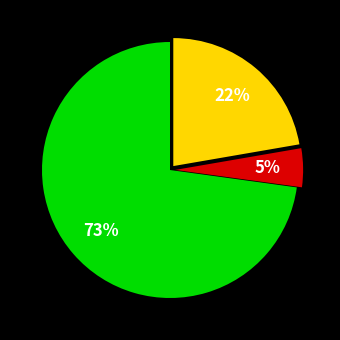

Is there any slice that represents more than half of the pie?

Yes